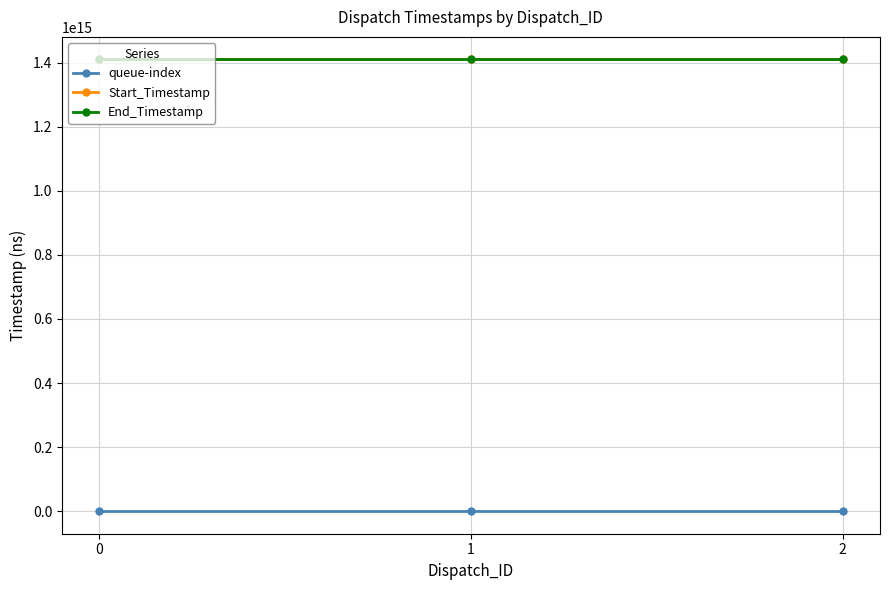

The value of End_Timestamp at 2 is 986516143071132. True or false?

False